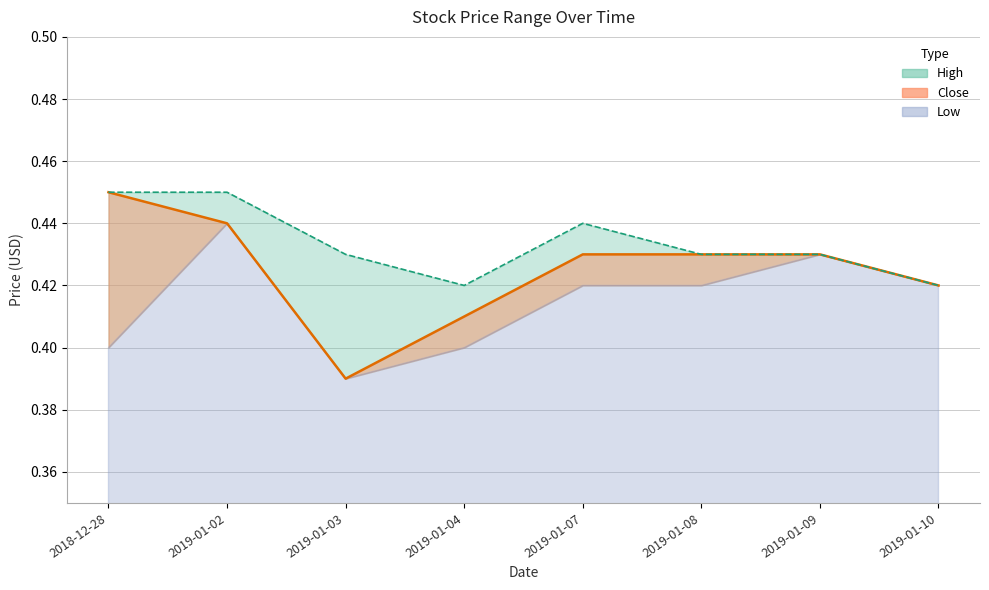

True or false: Close (line) and High (line) intersect in this chart.

False